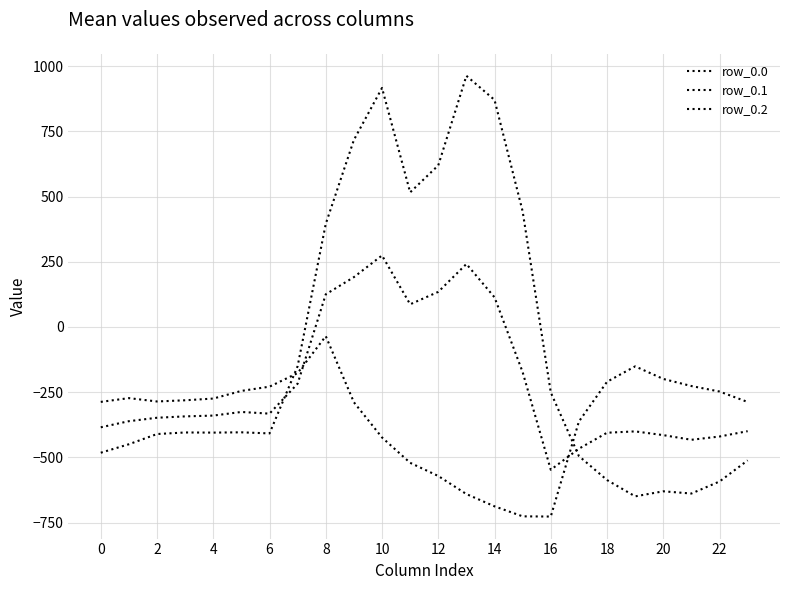

Rank the series by their average value, from highest to lowest.

row_0.0, row_0.1, row_0.2